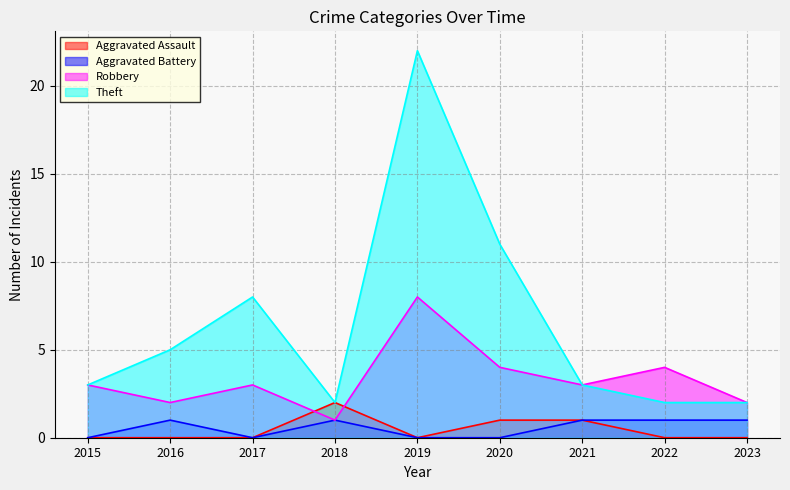

Read the Theft value at 2015.

3